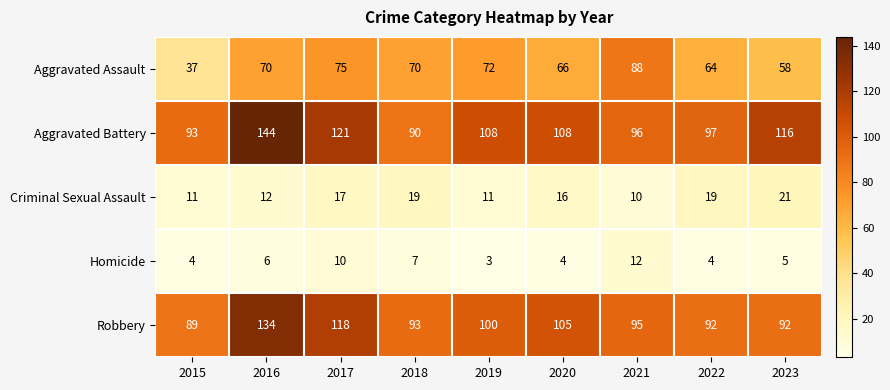

What is the average value of the Aggravated Assault series?

67